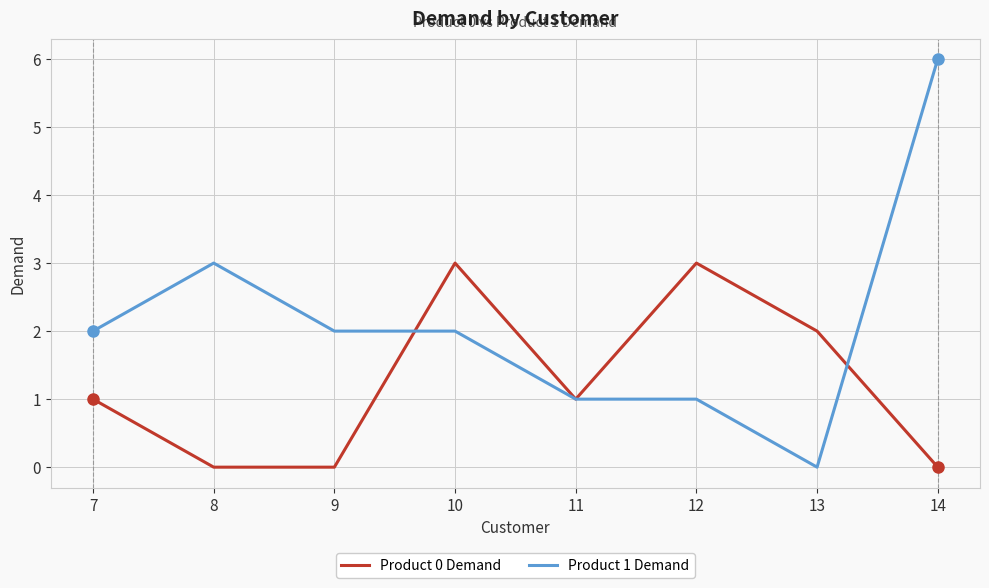

Which category has the highest value in the Product 1 Demand series?

14